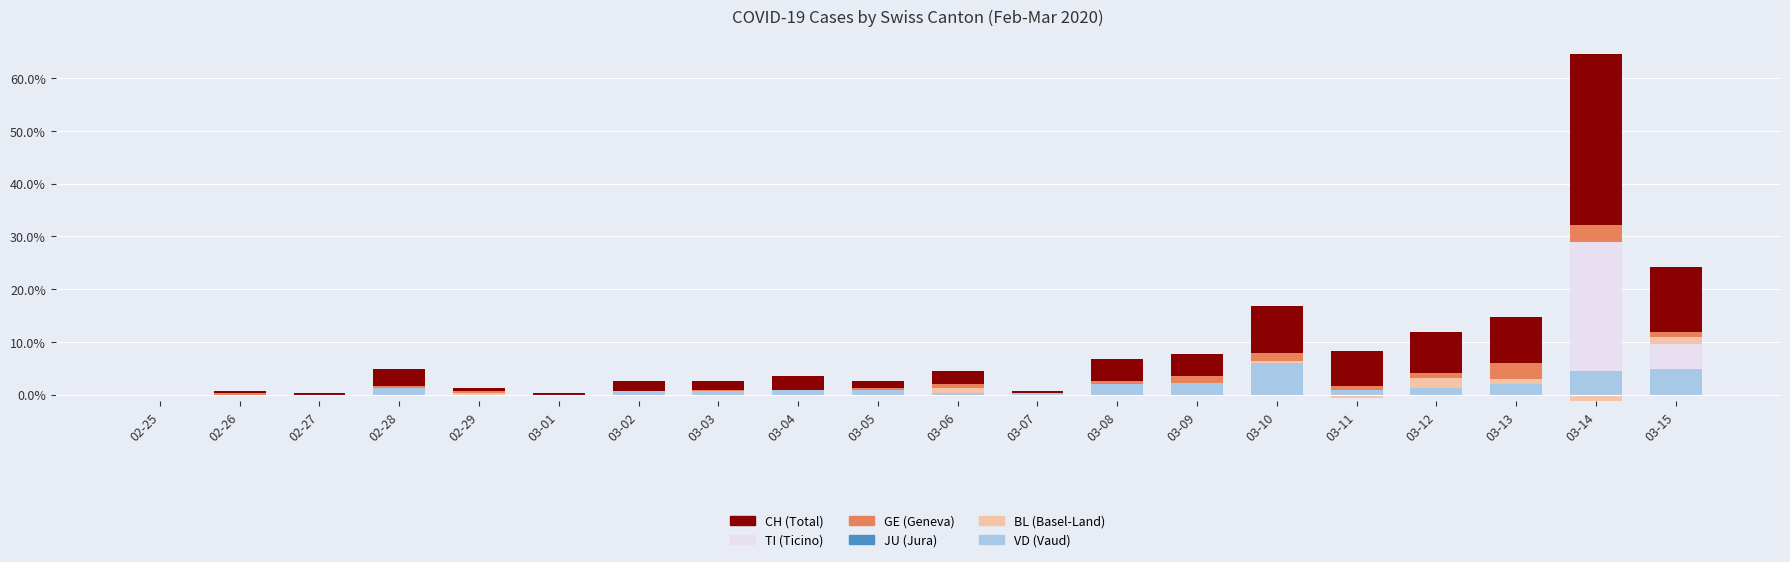

Which category has the highest value across all series?

03-14